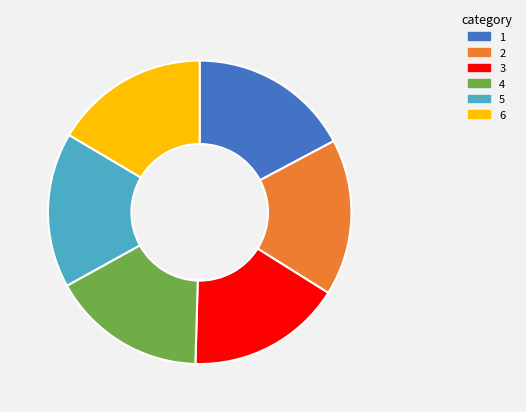

Does any single category account for the majority?

No